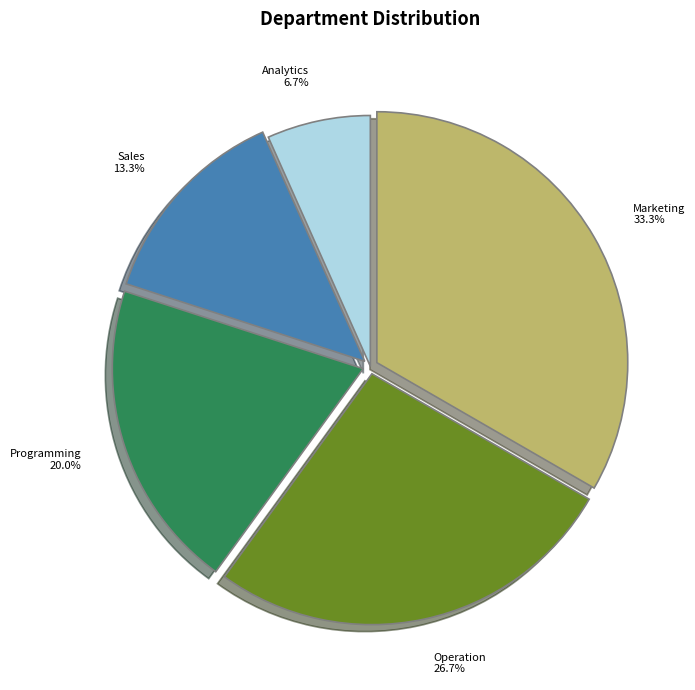

To the nearest percent, what portion does Marketing represent?

33%